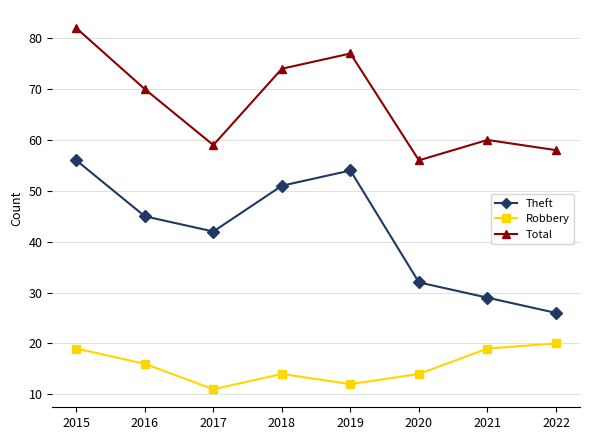

Reading left to right, transcribe all the data shown in this chart.

Theft: 56	45	42	51	54	32	29	26
Robbery: 19	16	11	14	12	14	19	20
Total: 82	70	59	74	77	56	60	58